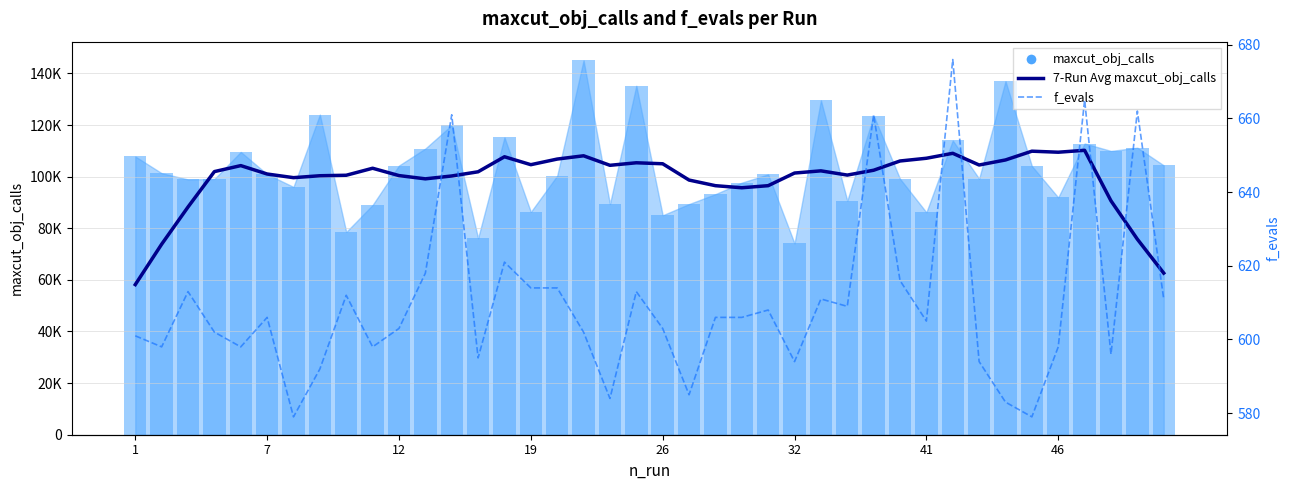

Is it true that 7-Run Avg maxcut_obj_calls equals 19814.0 at 7?

False